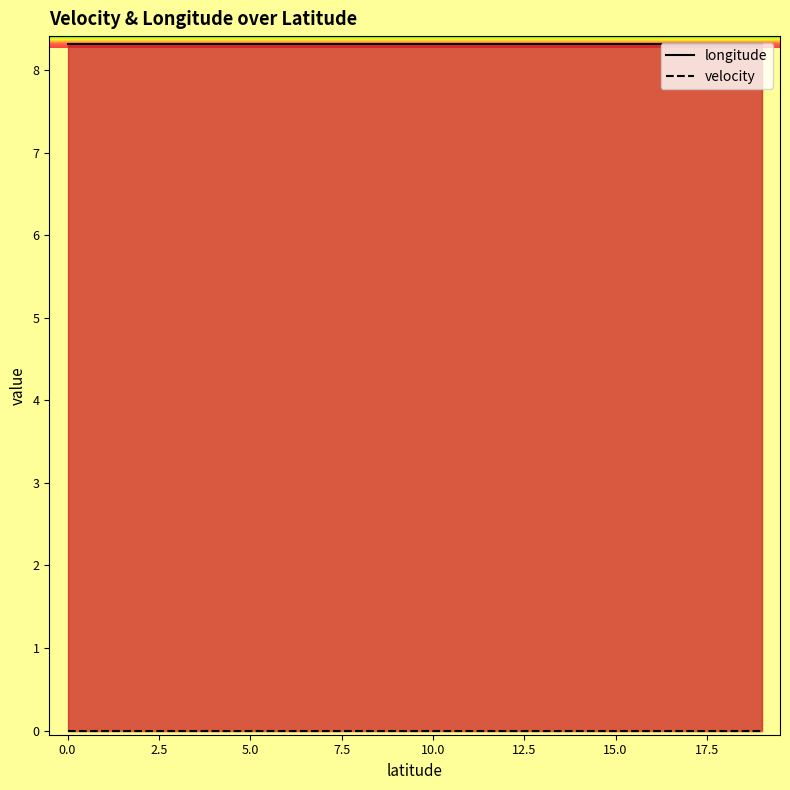

Which series has the widest spread of values?

longitude